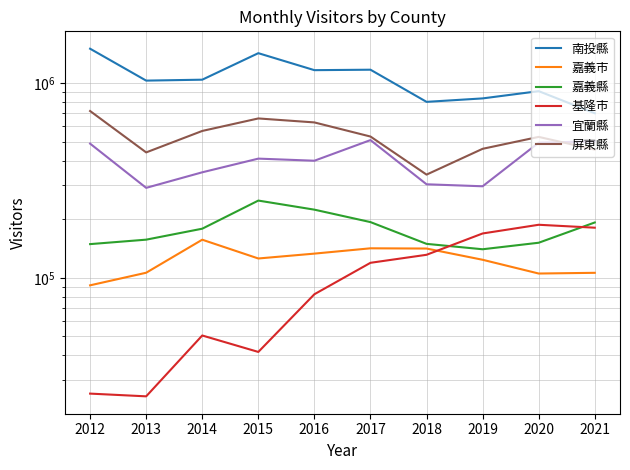

The value of 基隆市 at 2012 is 13858. True or false?

False